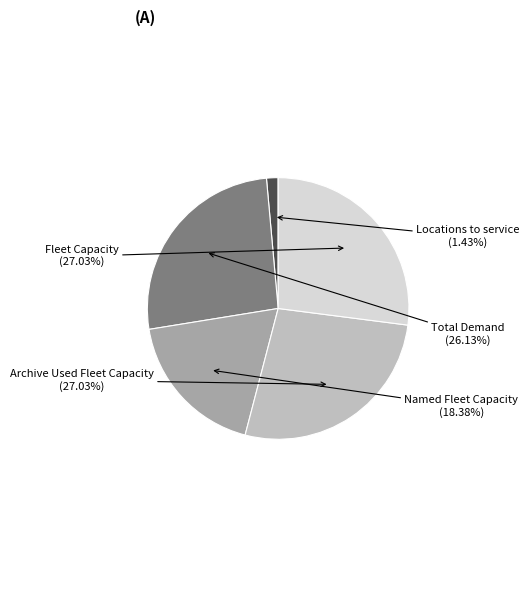

How many slices are in this pie chart?

5